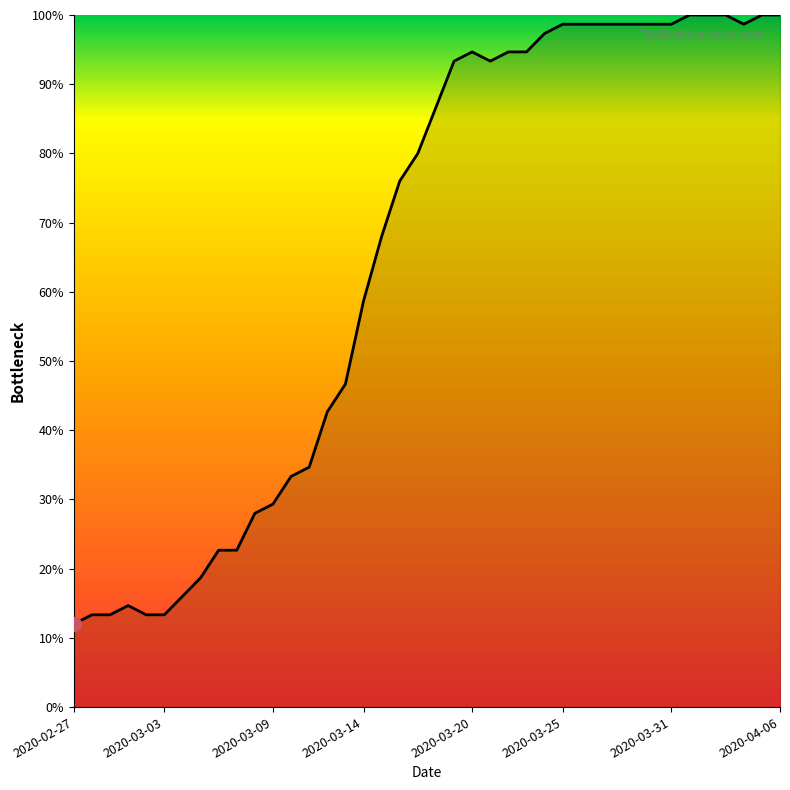

Does the chart have visible grid lines?

No